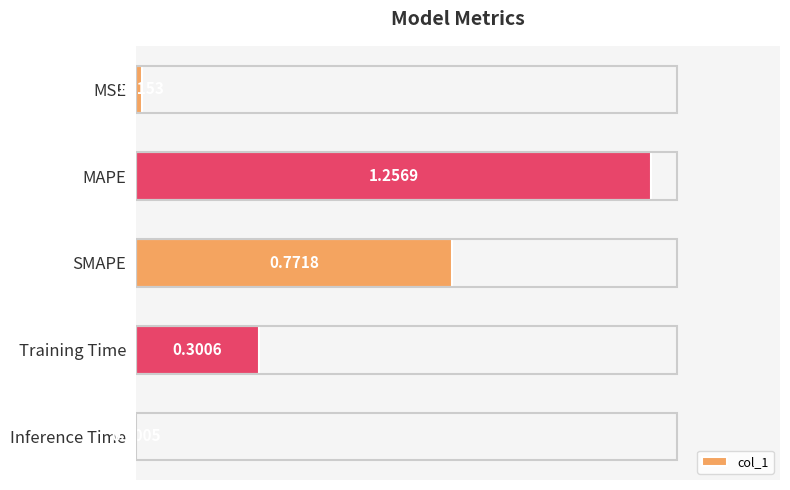

Are the bars horizontal?

Yes